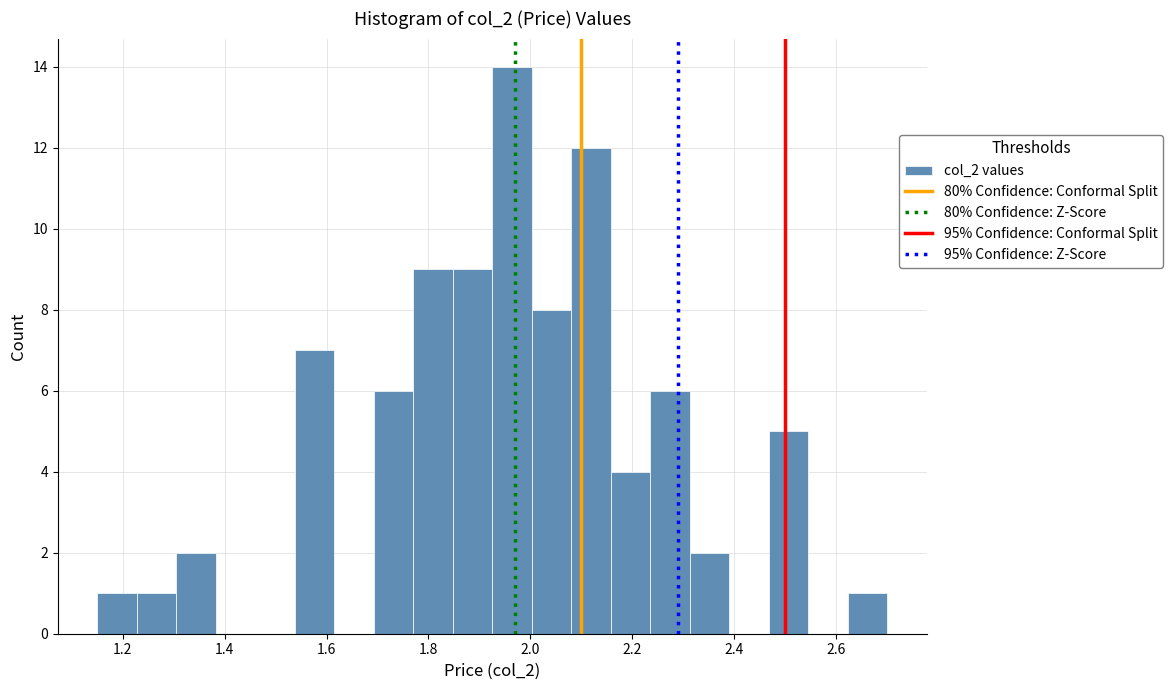

Read against the x-axis, roughly where is the centre of the tallest bar?

1.96